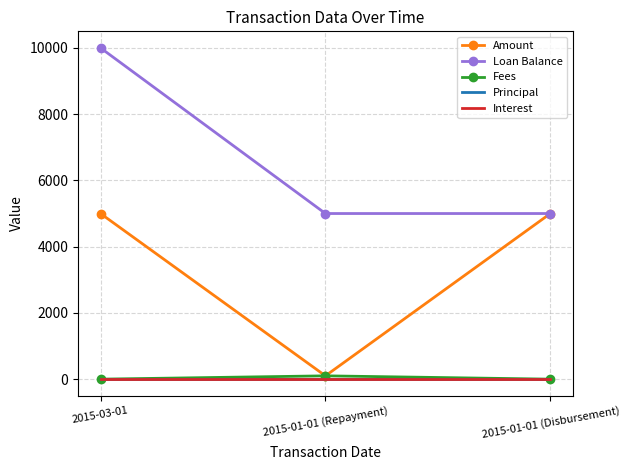

What is the average value of the Loan Balance series?

6667